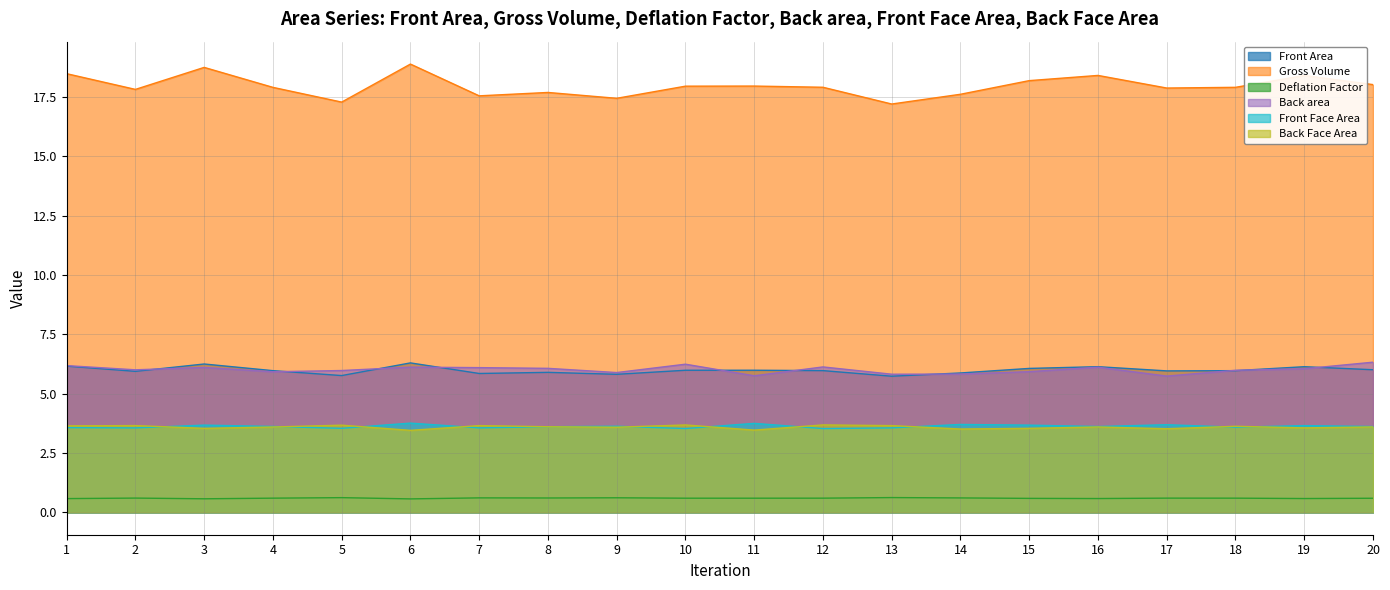

What is the value of the Back area point at the 4th from the left?

5.9